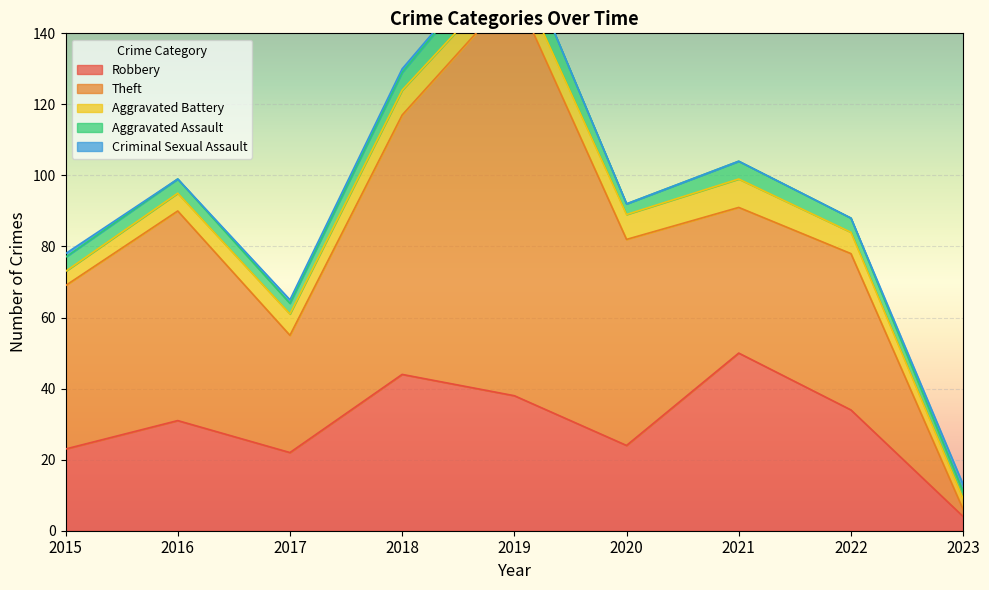

How many values in the Criminal Sexual Assault series exceed 0?

4